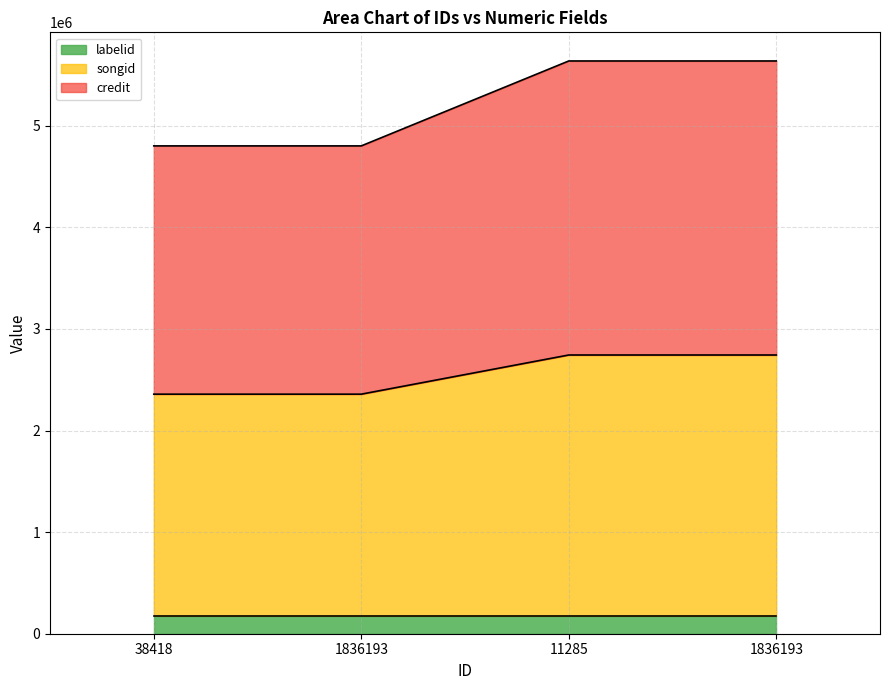

Does the chart display data point markers on the line(s)?

No